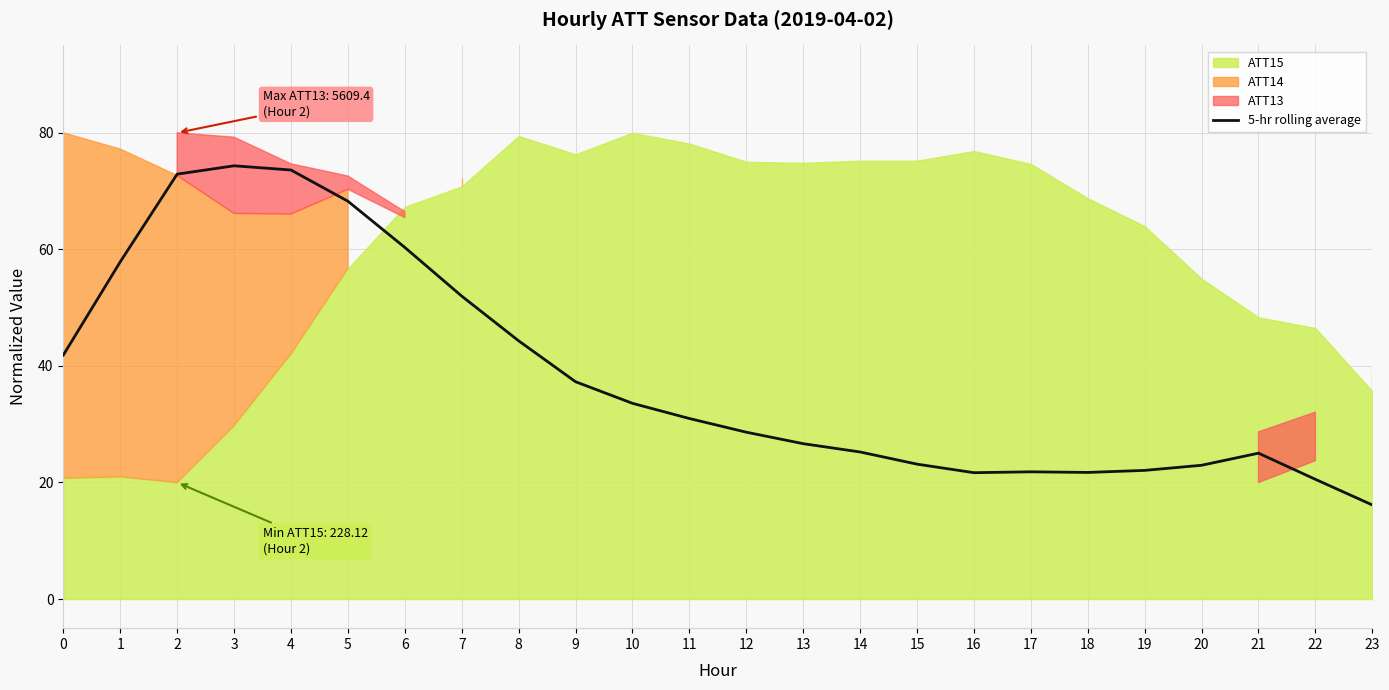

Reading right to left, what are all the values shown in this chart?

16.1	20.5	25.0	23.0	22.1	21.7	21.8	21.7	23.1	25.2	26.7	28.6	31.0	33.6	37.3	44.3	52.0	60.3	68.3	73.6	74.3	72.9	57.9	41.9